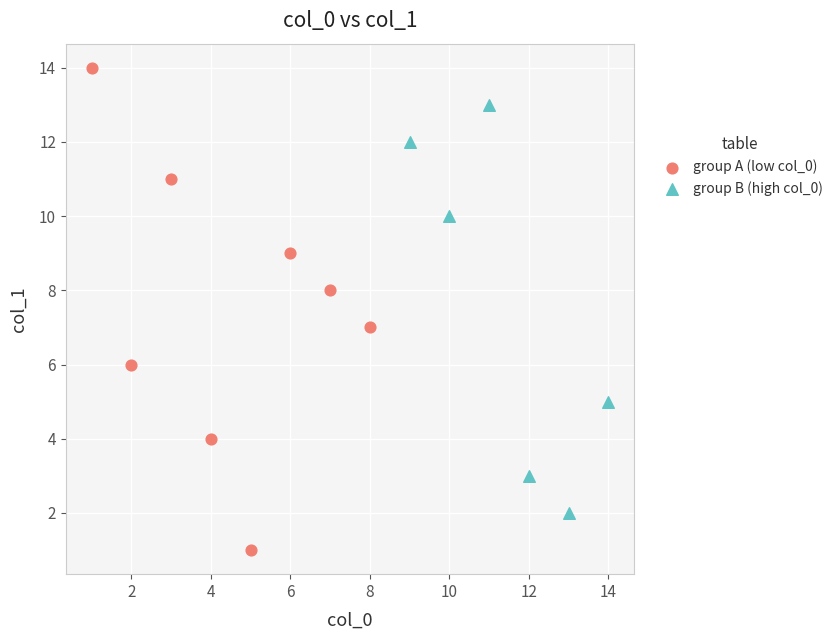

Which series contains the highest Y value?

group A (low col_0)